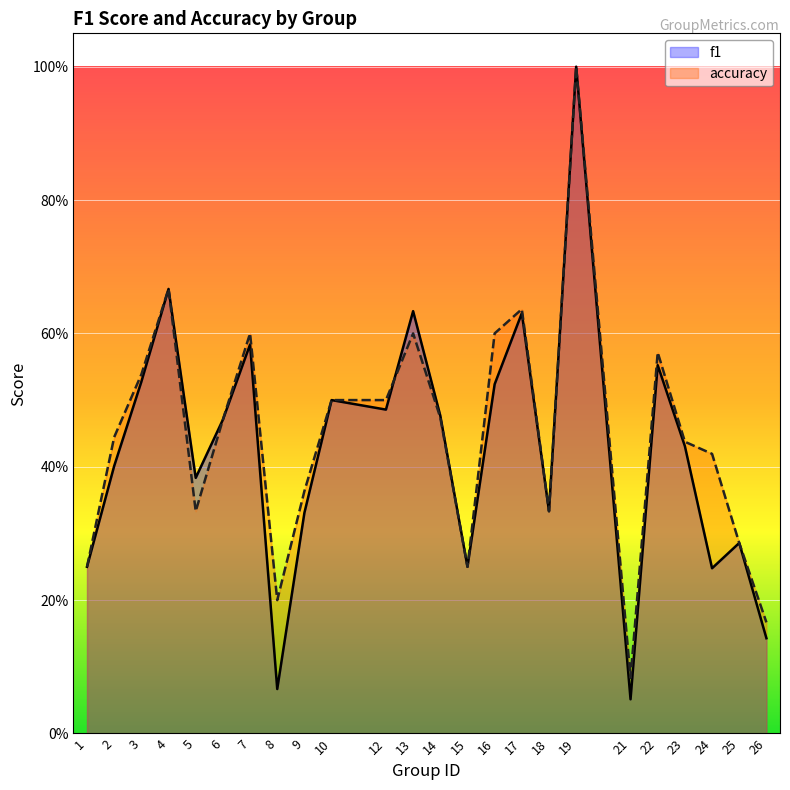

What is the value of the accuracy point at the 13th from the left?

0.5